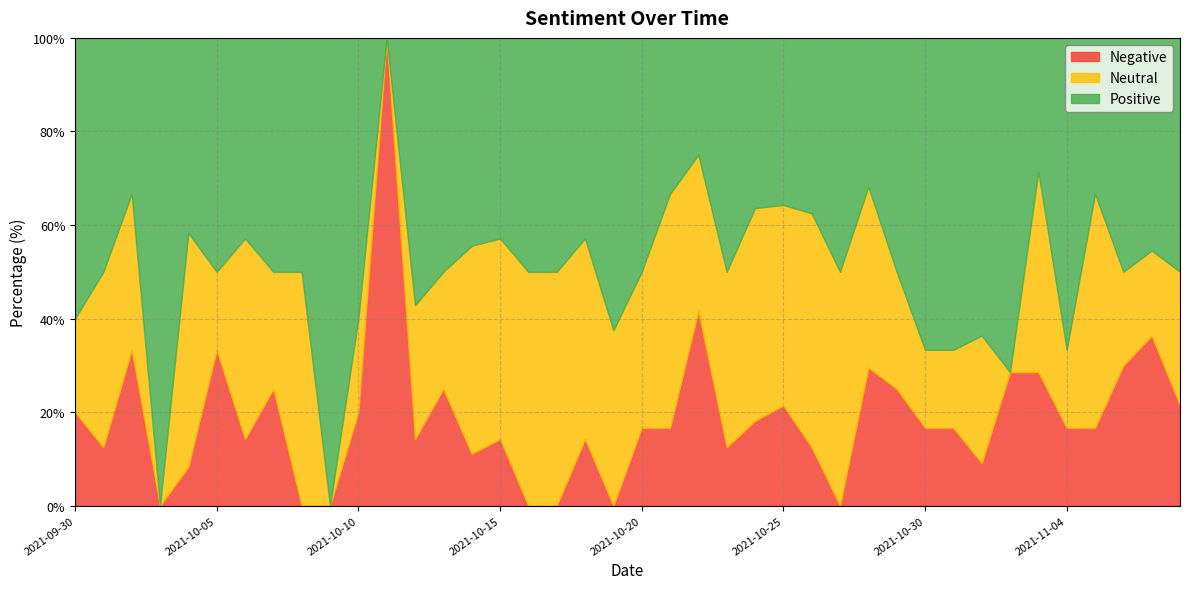

Rank the series at 2021-10-11 from lowest to highest value.

Positive, Neutral, Negative